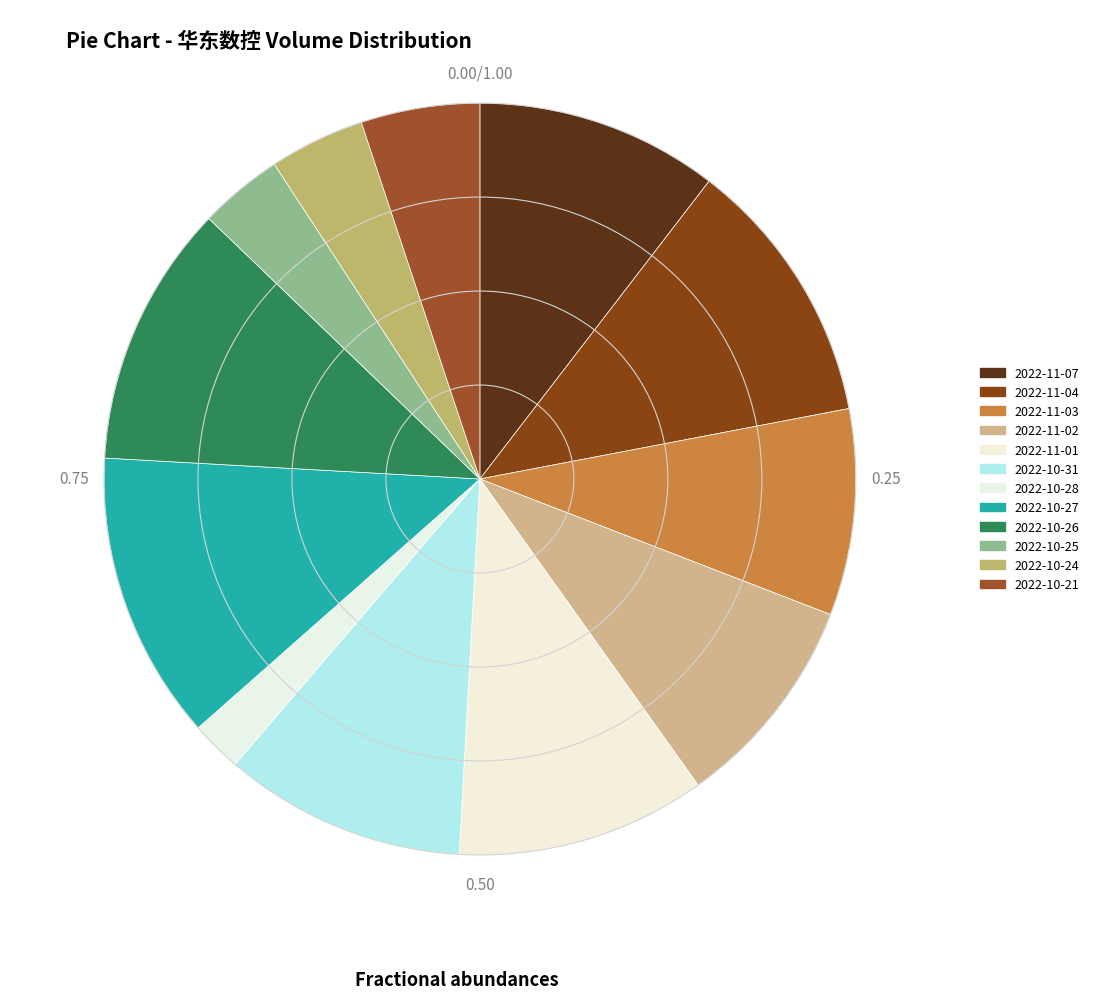

To the nearest percent, what is the difference between the 2022-11-02 and 2022-11-04 slice percentages?

2%